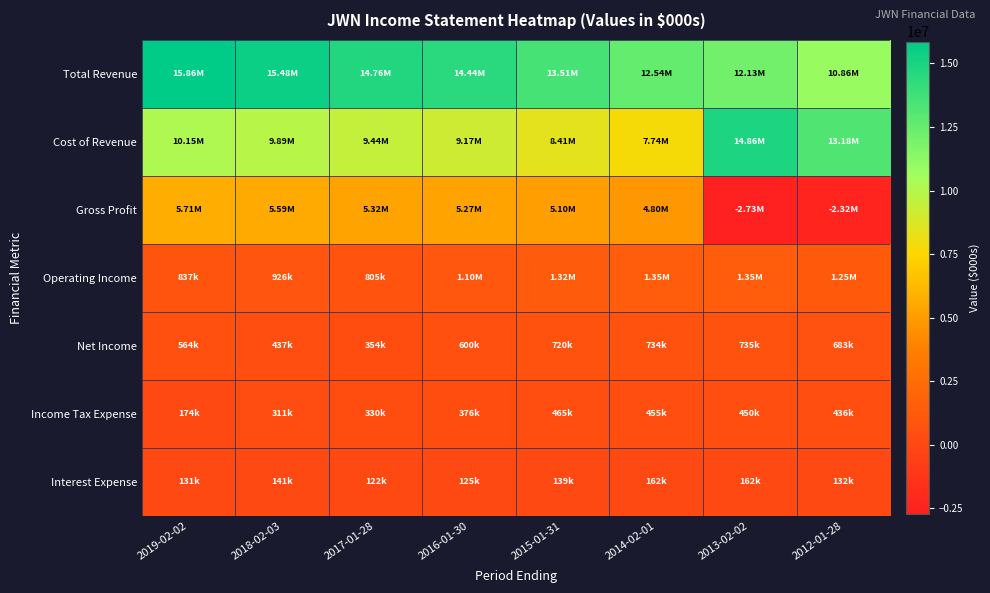

What is the total value across all series at 2019-02-02?

33426000